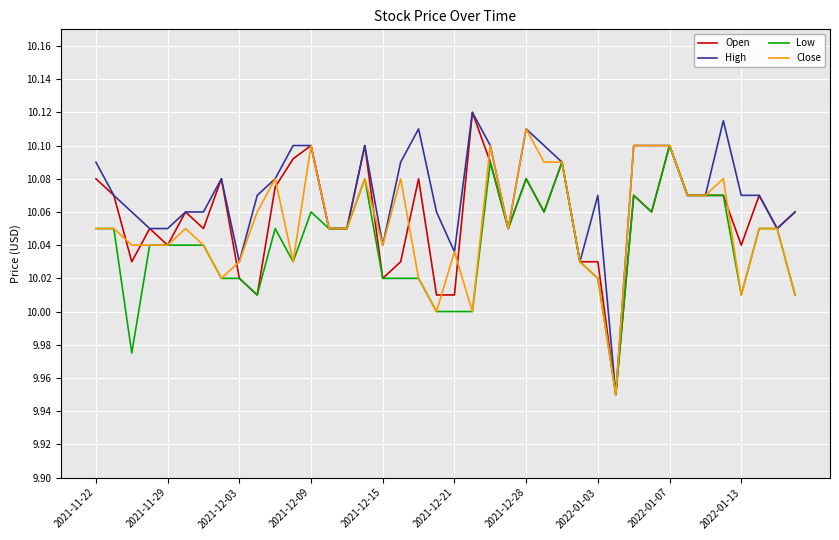

Which category has the highest value in the Close series?

2021-12-28